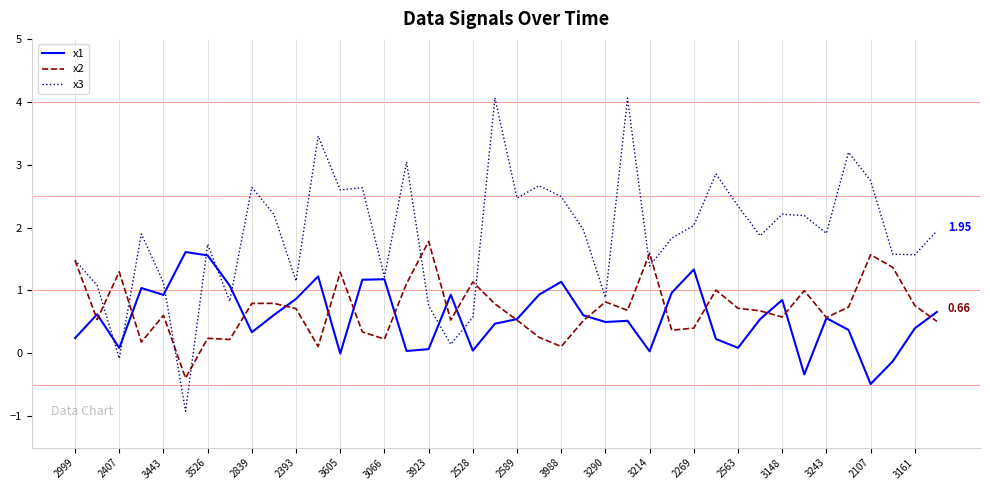

Which series has the largest range (max minus min)?

x3